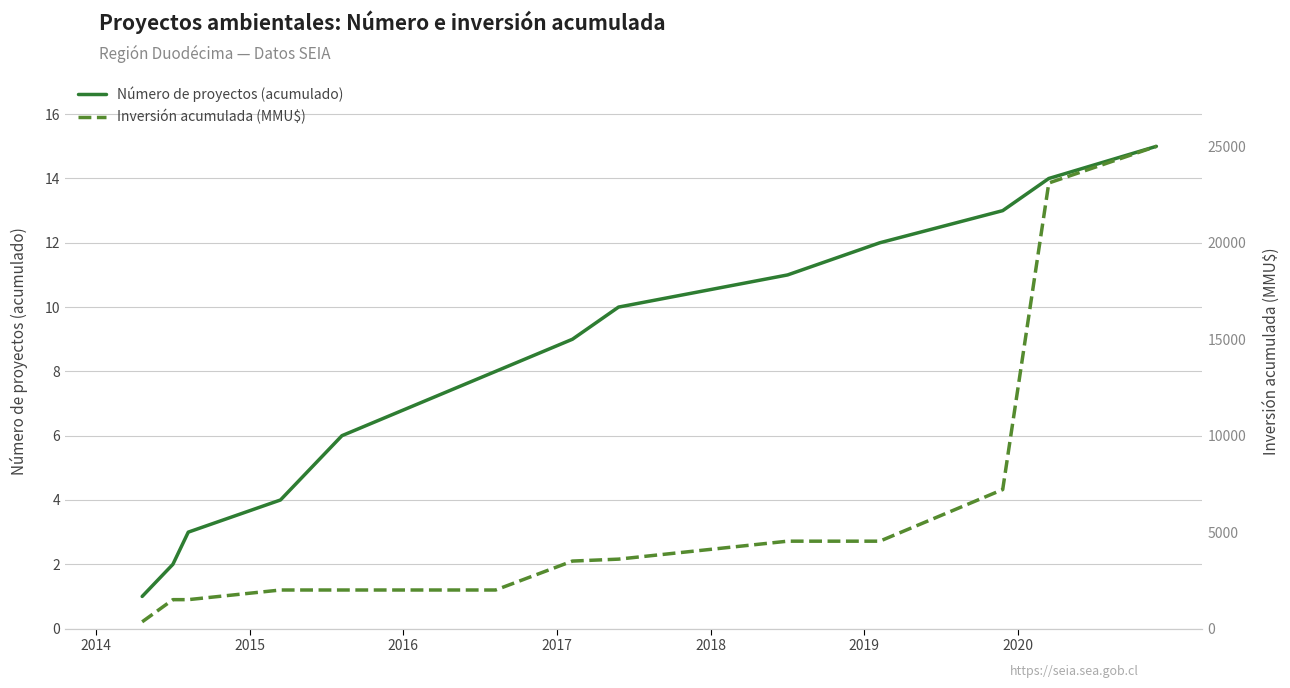

How many categories are shown in the chart?

15